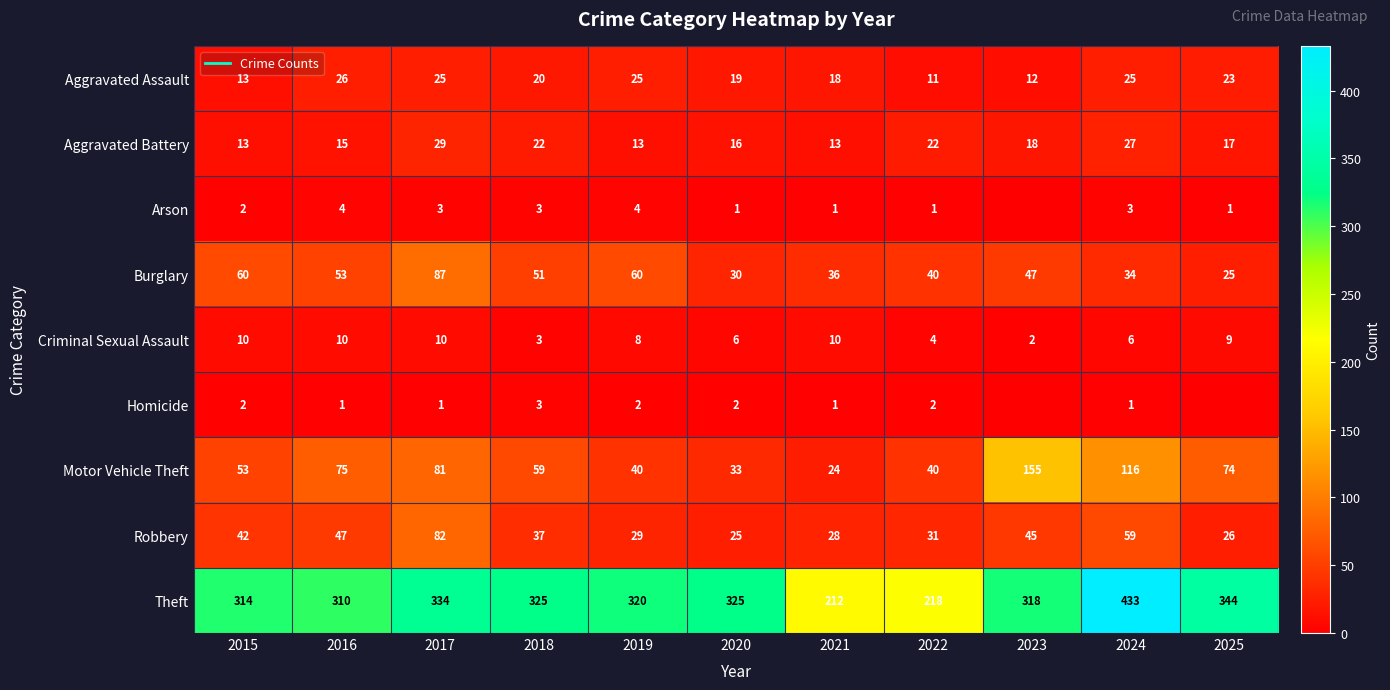

The value of Aggravated Assault at 2015 is 18. True or false?

False